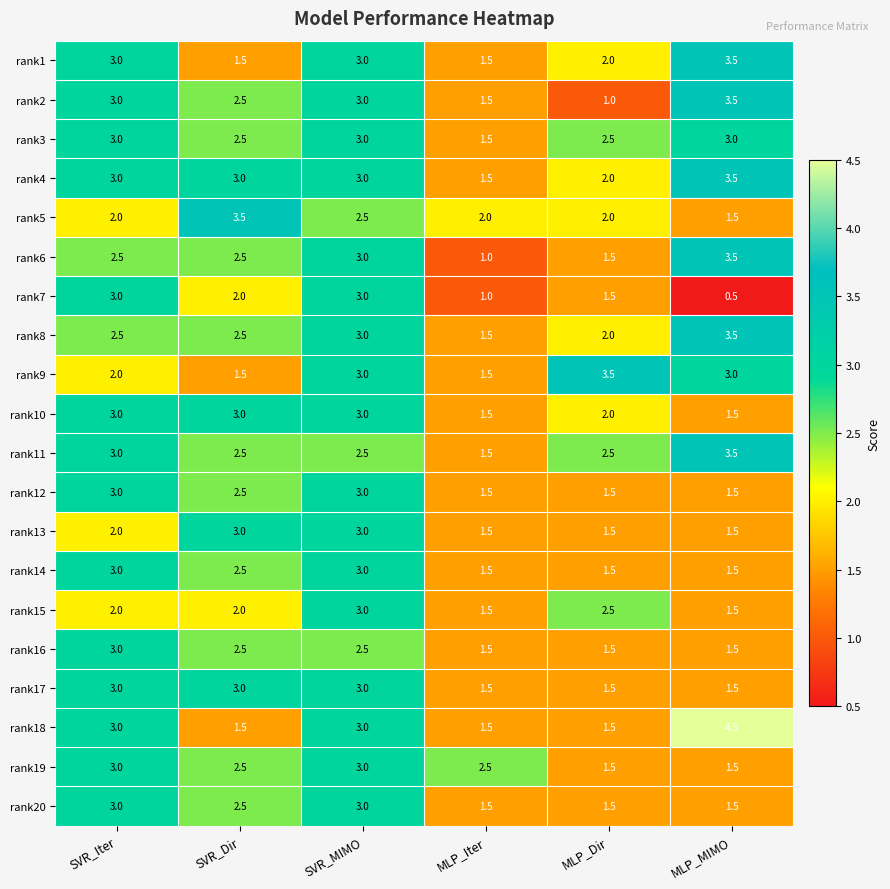

Which category has the highest value in the rank9 series?

MLP_Dir